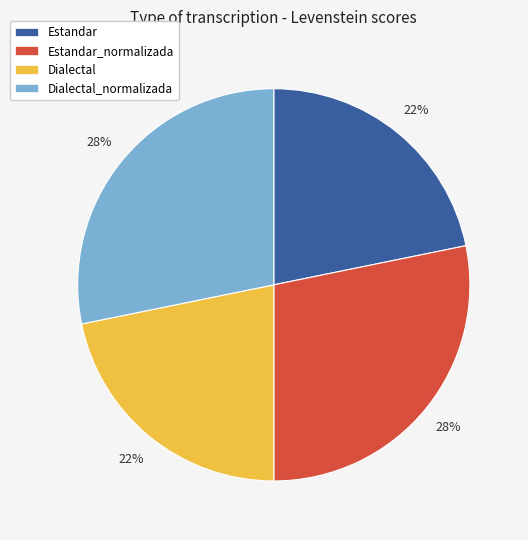

How many slices are in this pie chart?

4